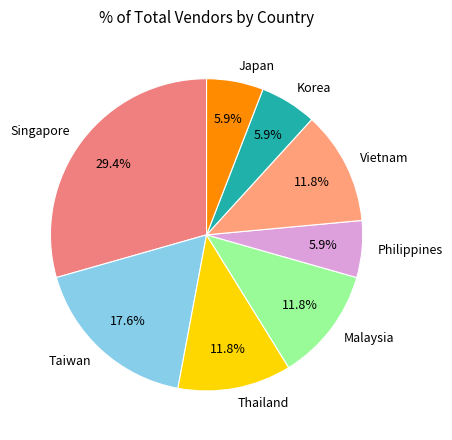

Which category has the biggest portion of the pie?

Singapore